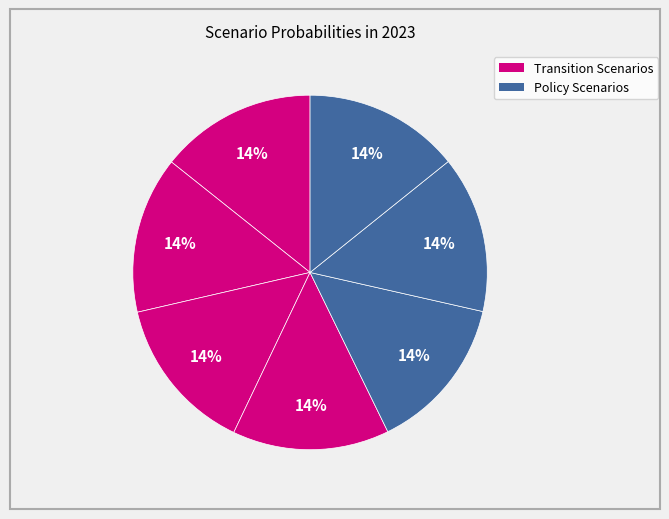

Count the number of slices in the pie.

7